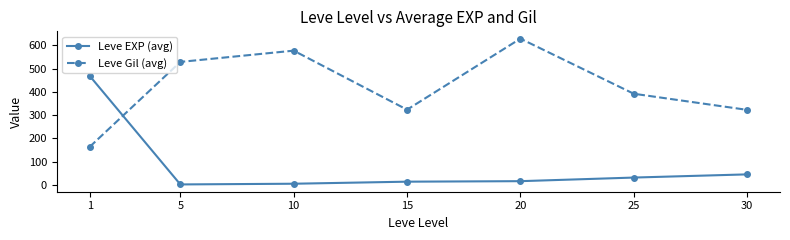

What is the value of the Leve EXP (avg) point at the 6th from the left?

31.8